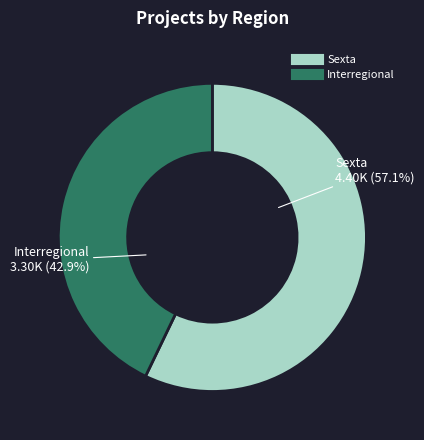

Which has a higher value, Interregional or Sexta?

Sexta